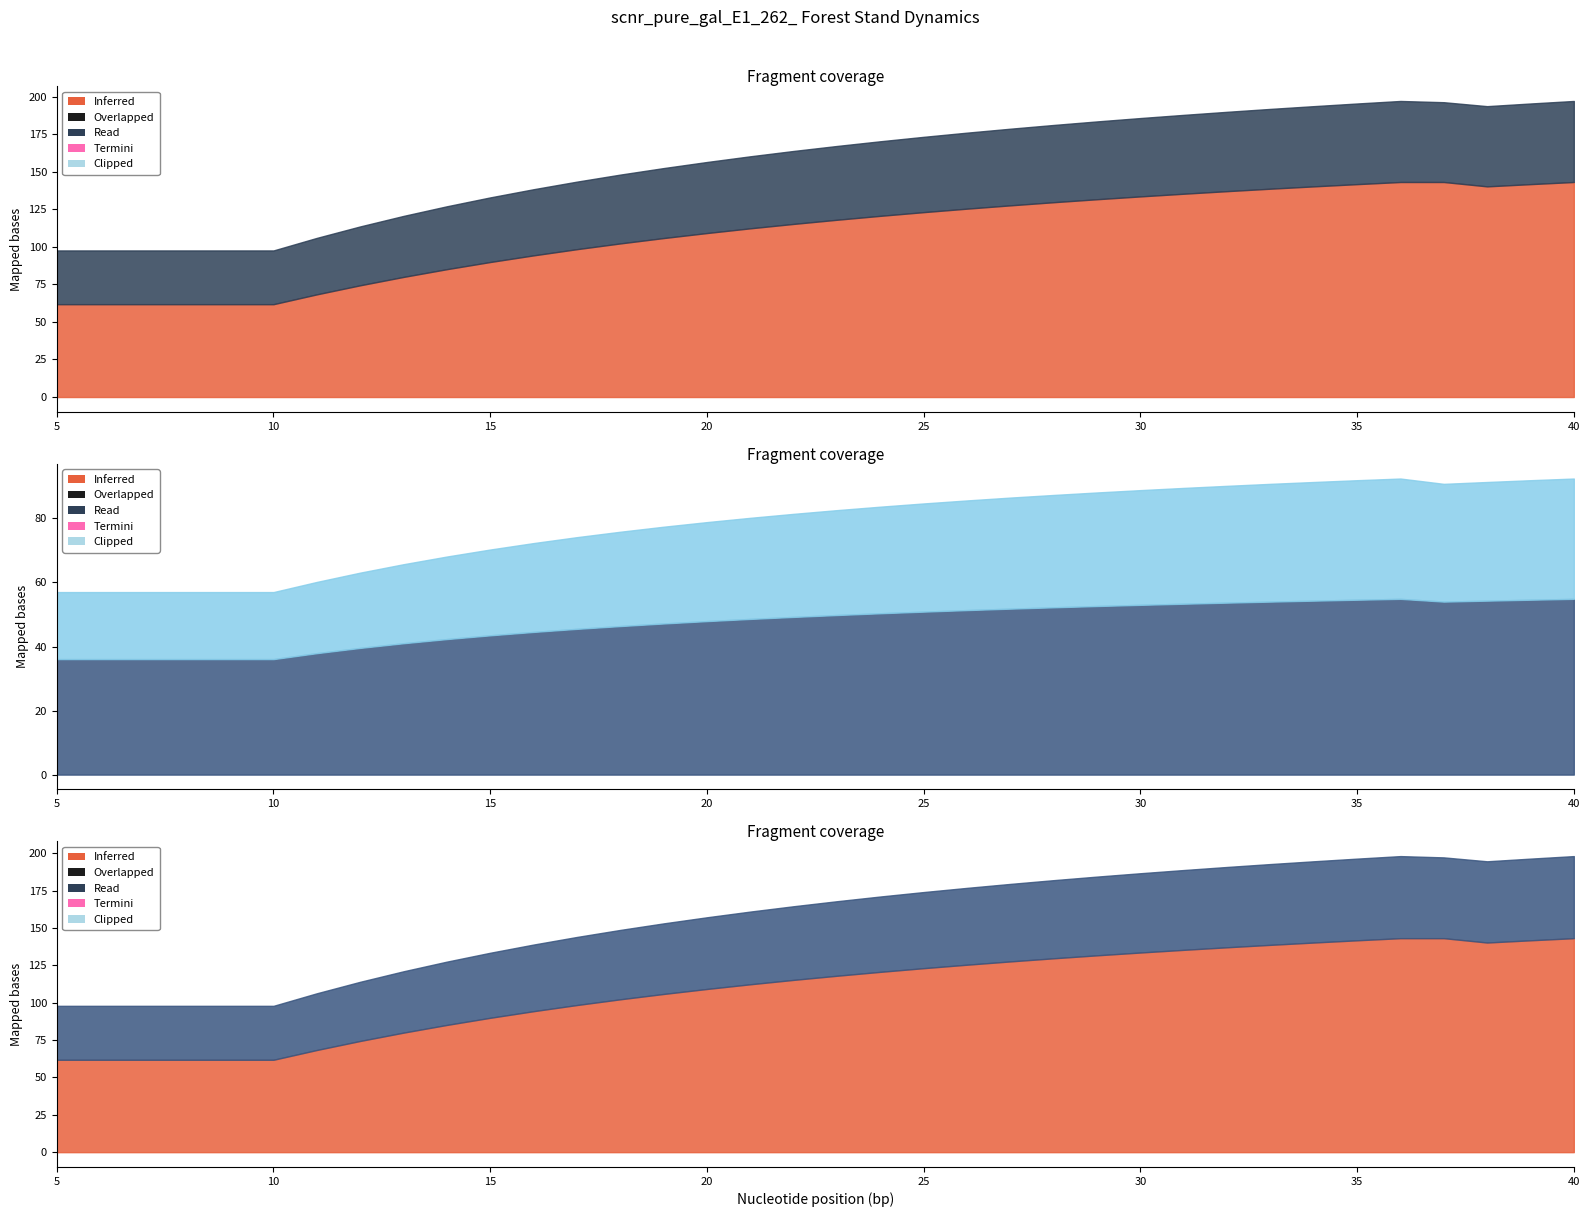

How many values in the dg series exceed 49?

19